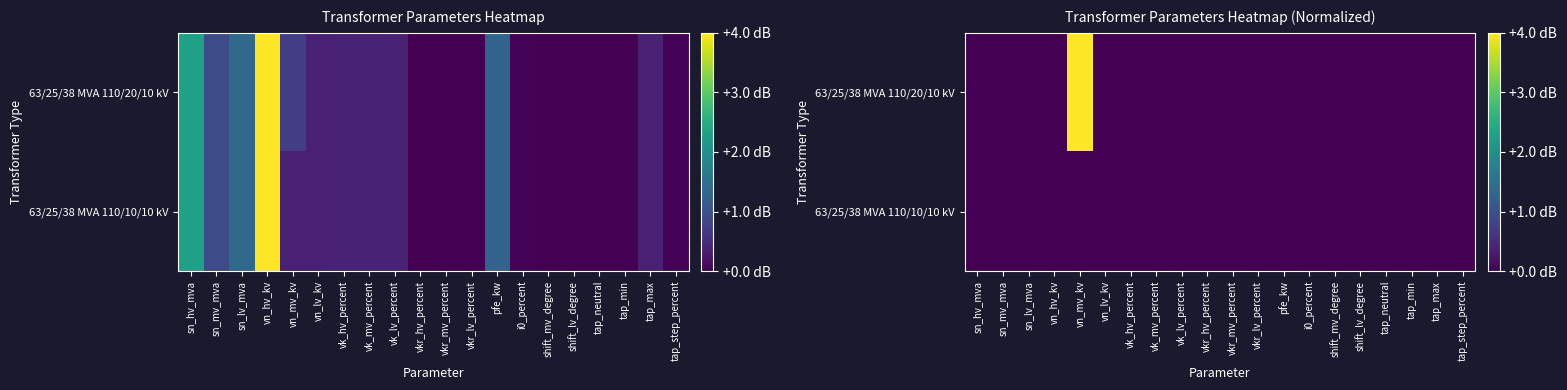

Rank the series by their maximum value, from highest to lowest.

63/25/38 MVA 110/20/10 kV, 63/25/38 MVA 110/10/10 kV